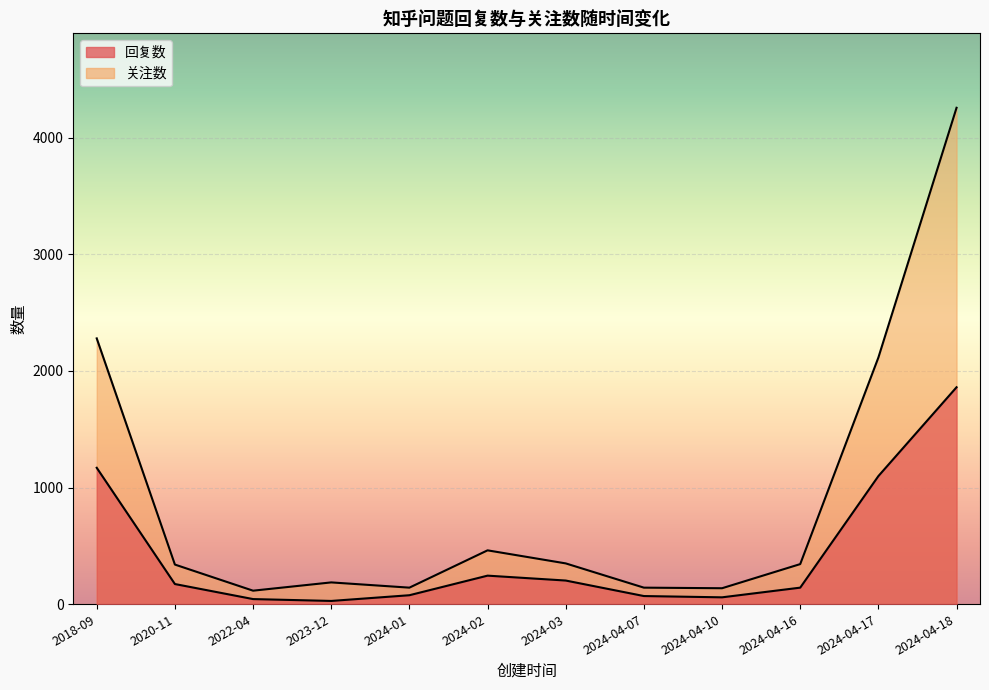

What is the difference between the maximum and minimum values in the 回复数 series?

1833